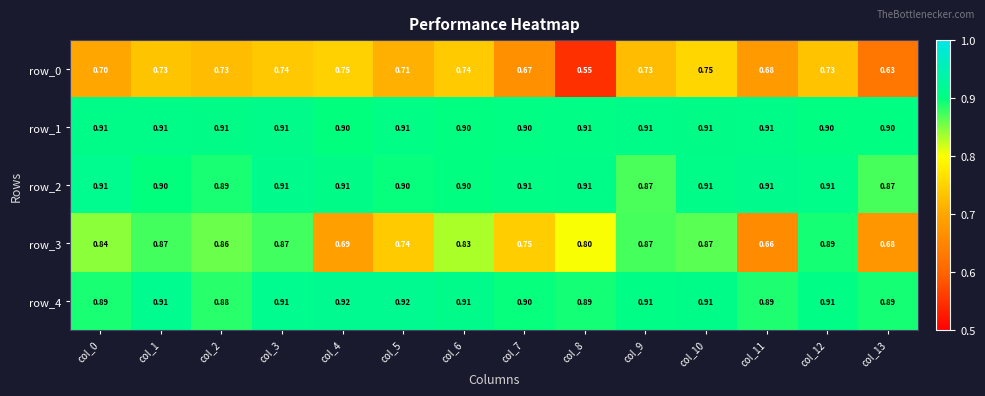

What is the difference between the row_3 values at col_11 and col_1?

0.2